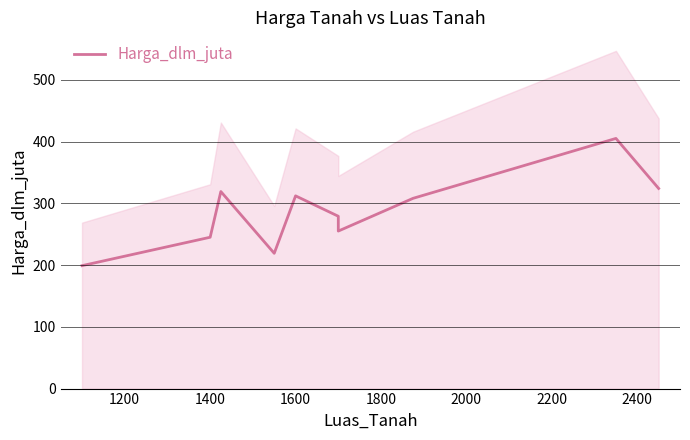

What is the label of the 8th point from the right?

1400